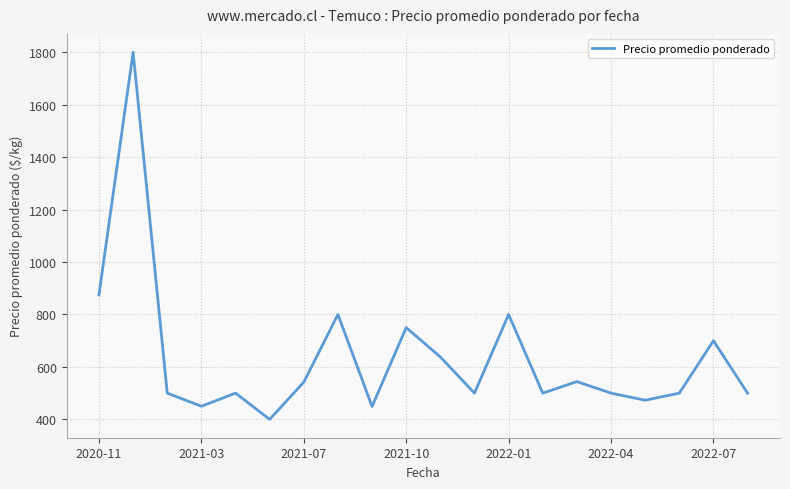

What is the minimum value shown in the chart?

400